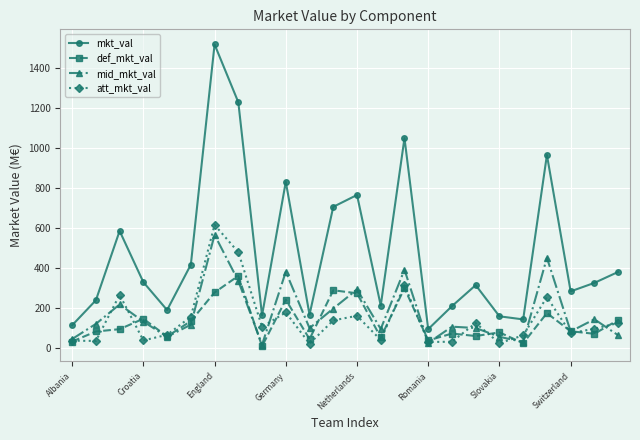

What is the value of the mid_mkt_val point at the 3rd from the left?

216.0